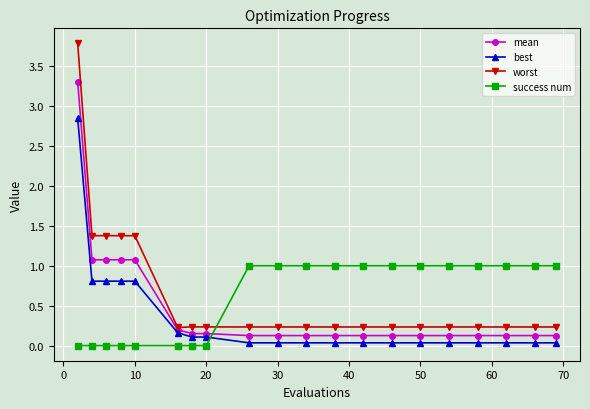

Which series has the largest range (max minus min)?

worst